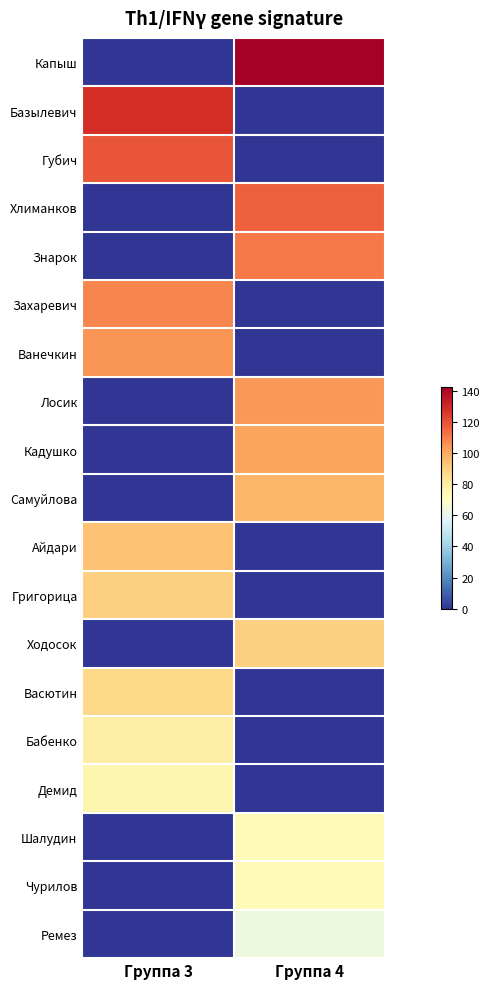

Which series has the largest total across all categories?

Капыш